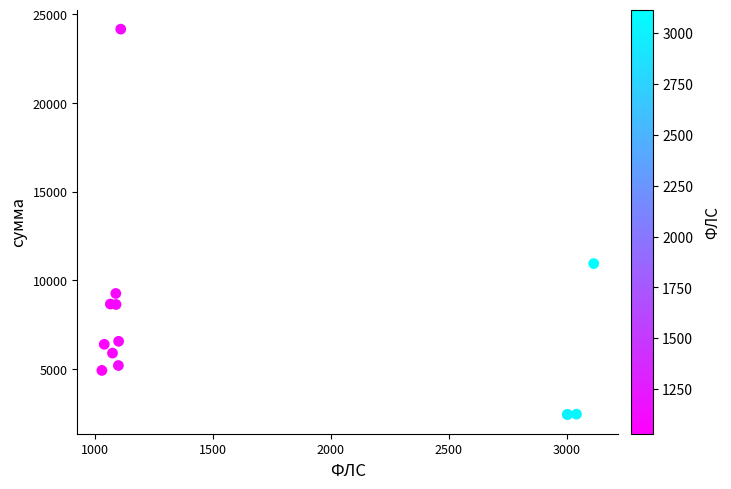

What Y value in the scatter plot is closest to 13304?

10948.9